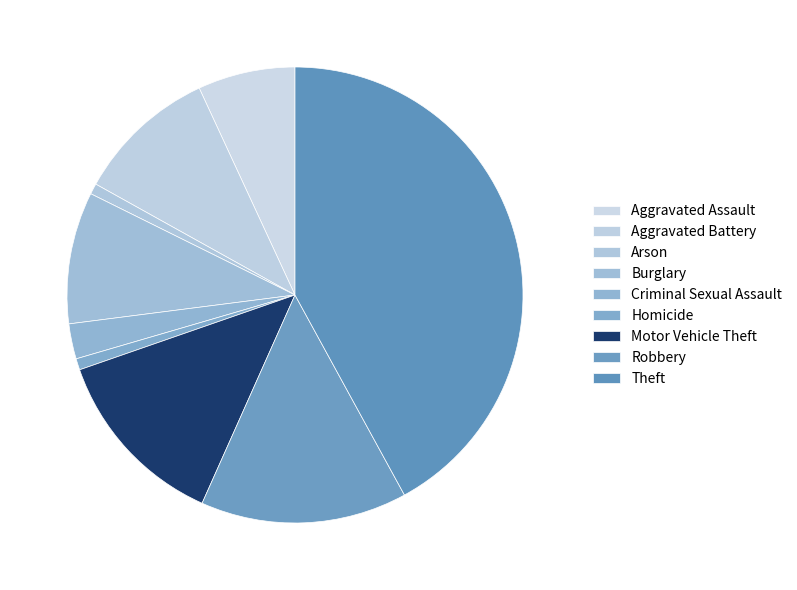

True or false: Aggravated Battery accounts for 10% of the total.

True